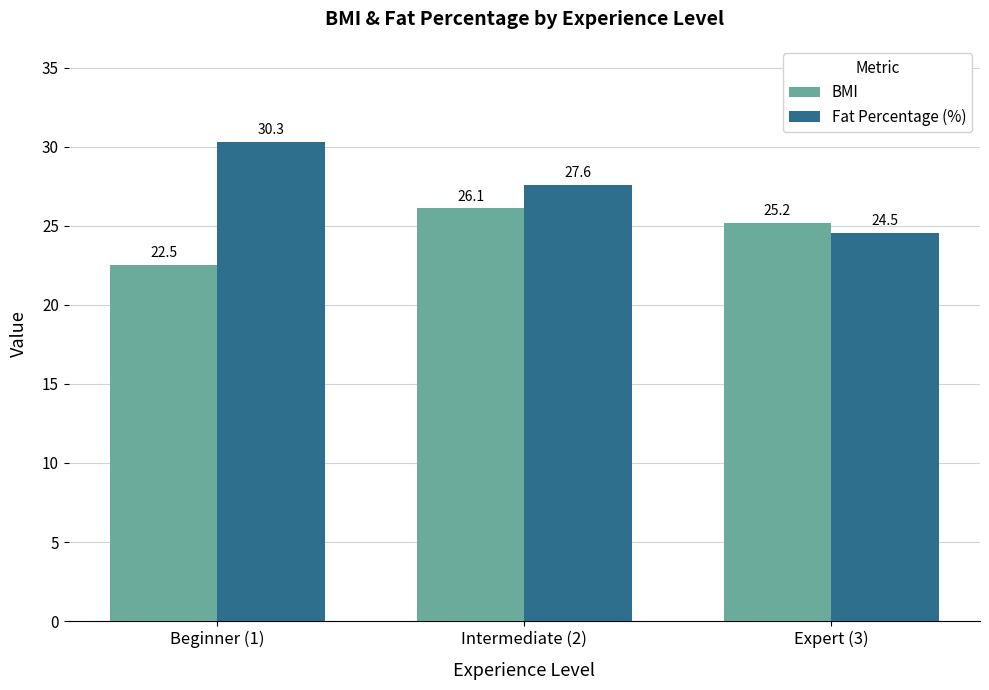

What is the lowest value of the BMI series?

22.5